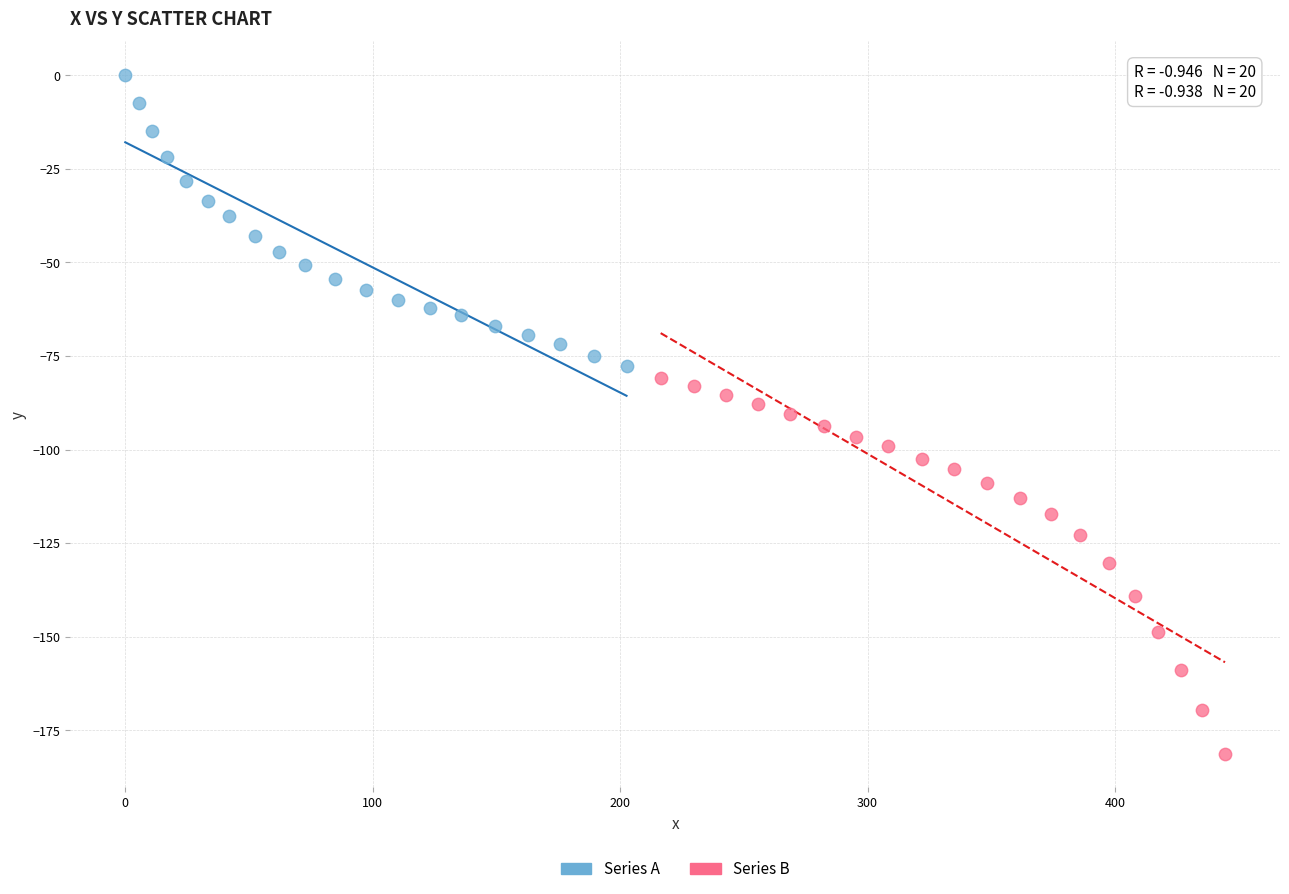

Which series contains the highest Y value?

Series A